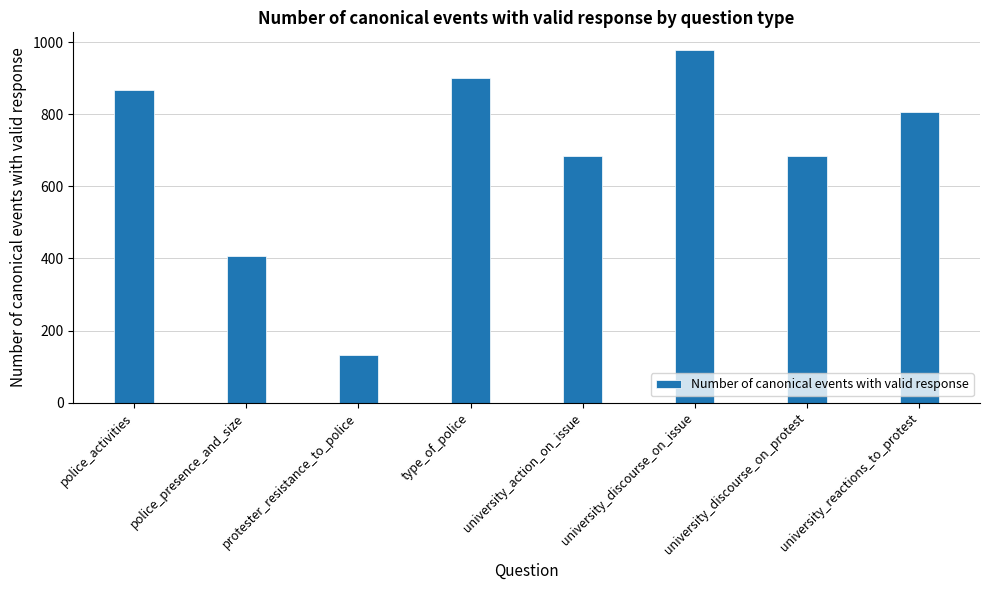

What is the value of the 2nd bar from the left?

407